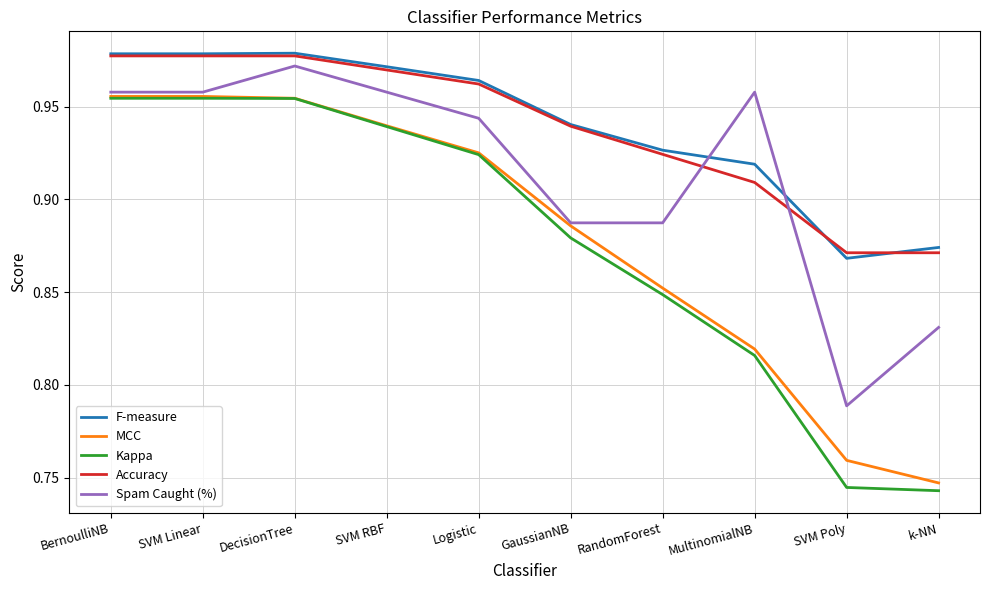

What position from the left is SVM Poly?

9